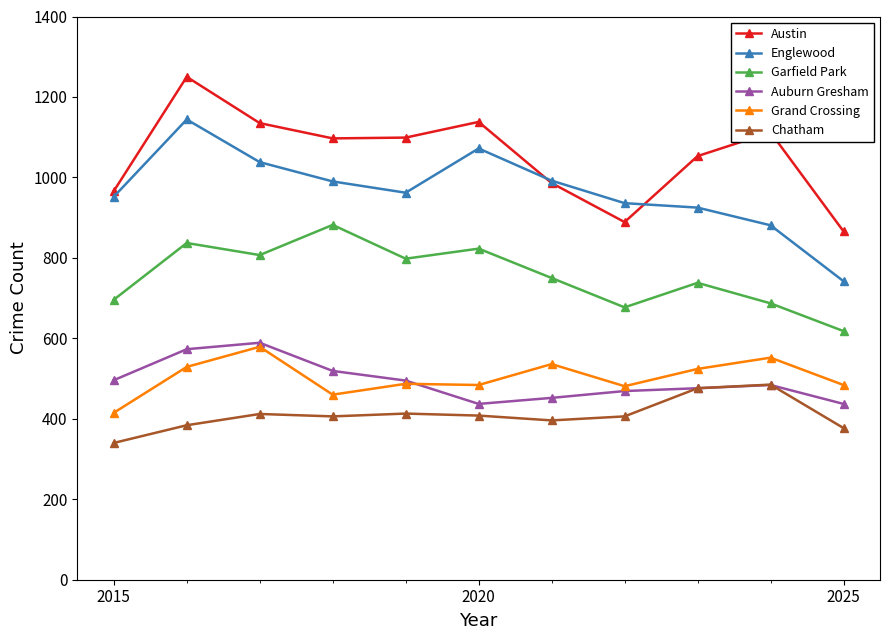

What is the value of the Garfield Park point at the 6th from the left?

823